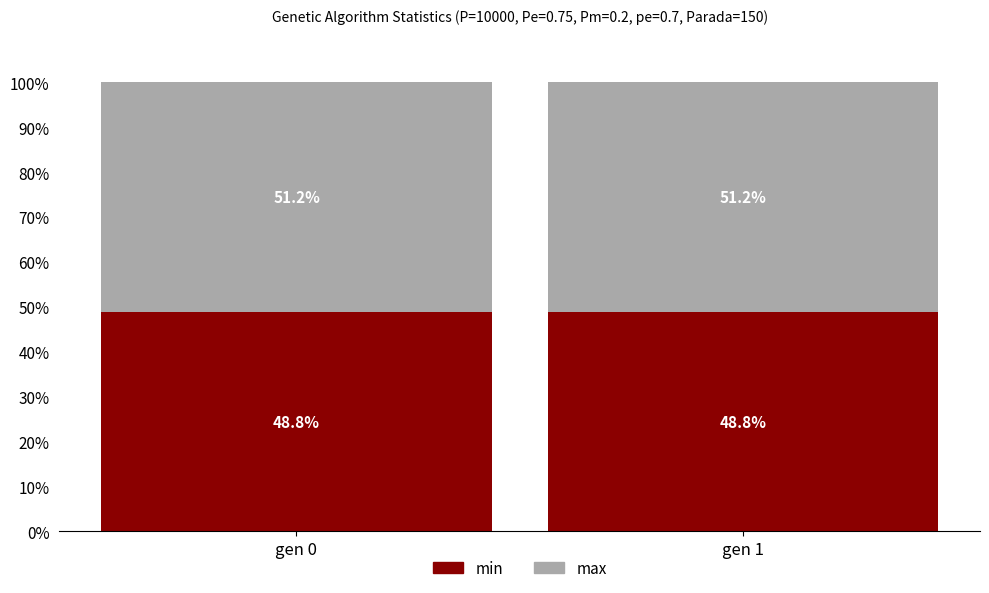

Read the min value at gen 0.

48.8